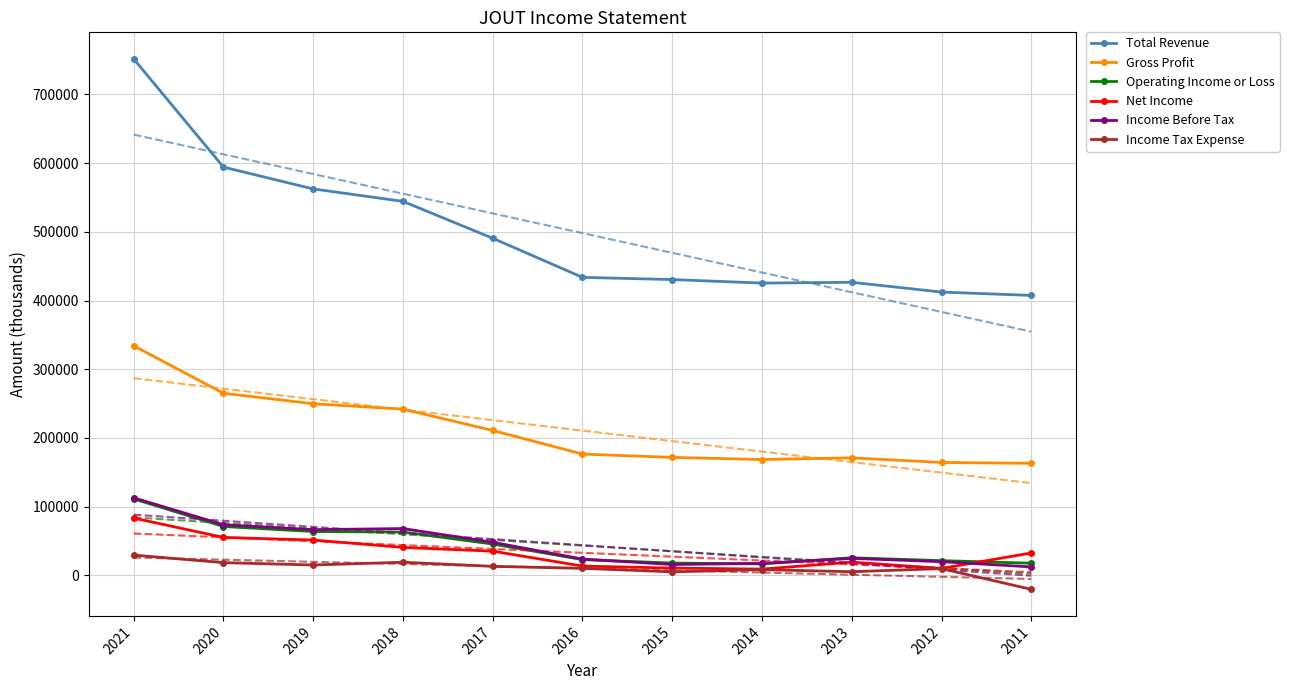

List the labels in order of Income Before Tax value, largest first.

2021, 2020, 2018, 2019, 2017, 2013, 2016, 2012, 2014, 2015, 2011